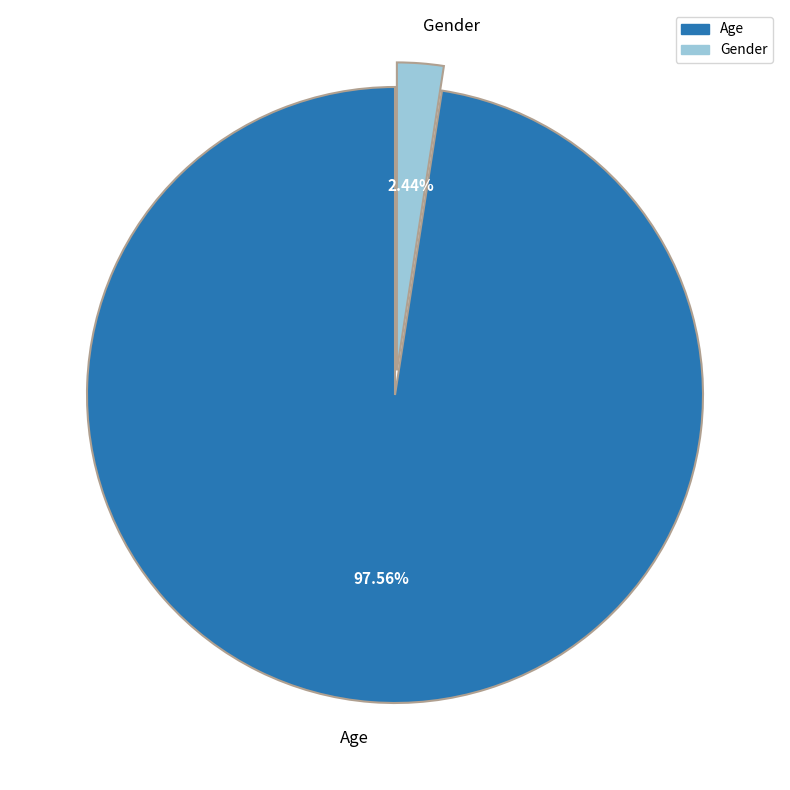

To the nearest percent, what percentage of the pie is Gender?

2%